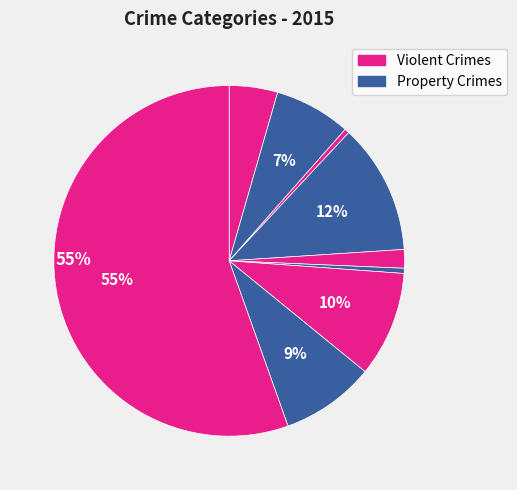

How many slices are in this pie chart?

9